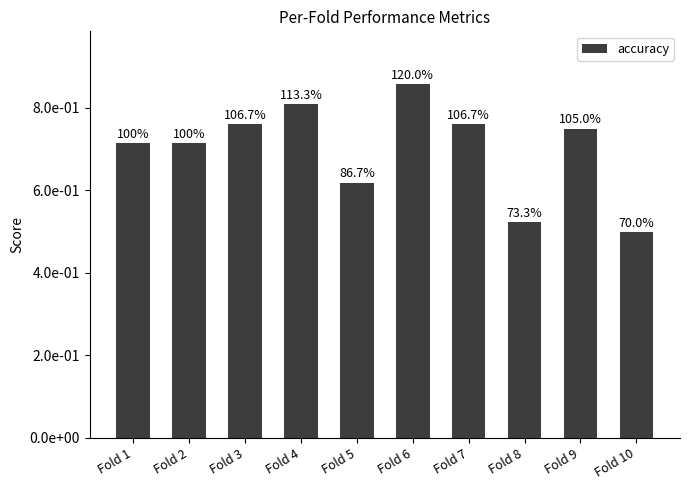

Are the bars horizontal?

No